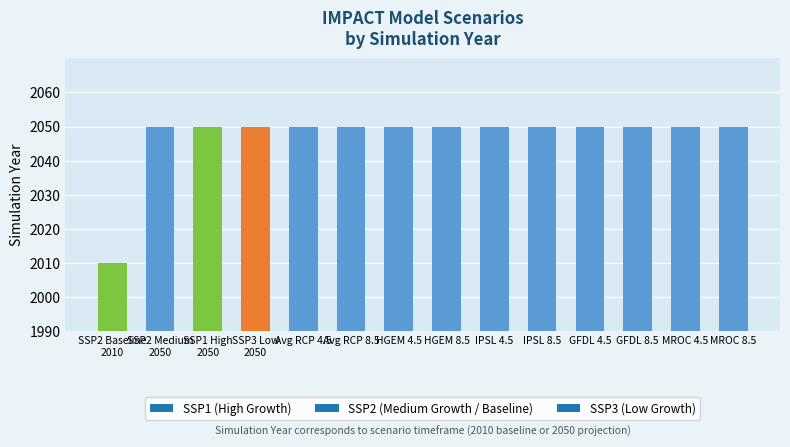

Are the bars horizontal?

No